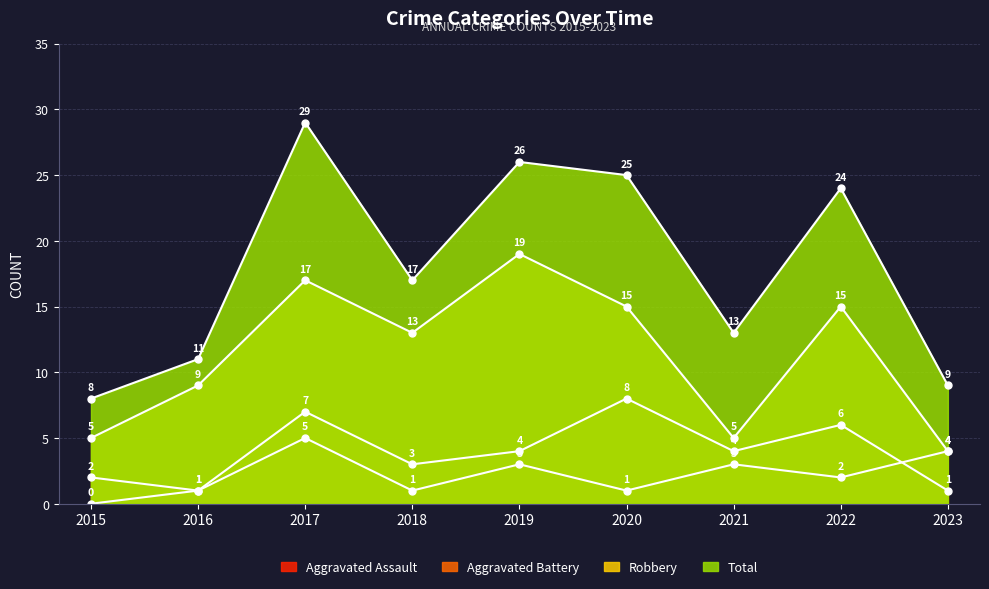

True or false: Aggravated Assault has more than 0 interior local peaks.

True